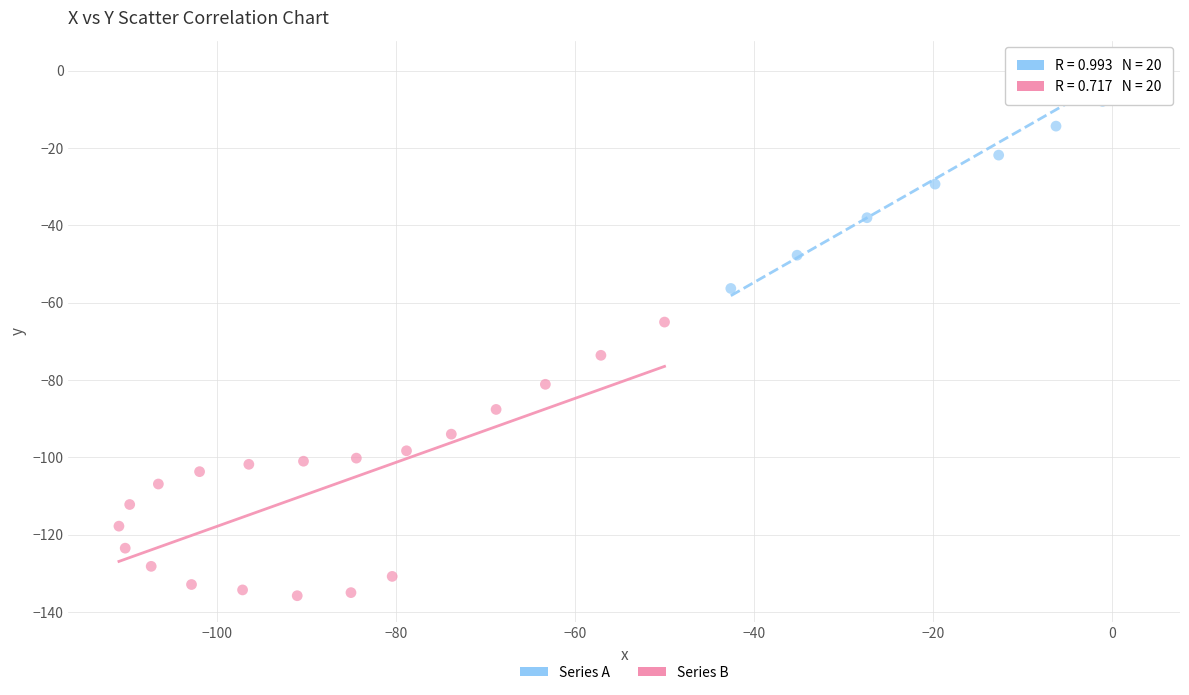

Which series contains the lowest Y value?

Series B